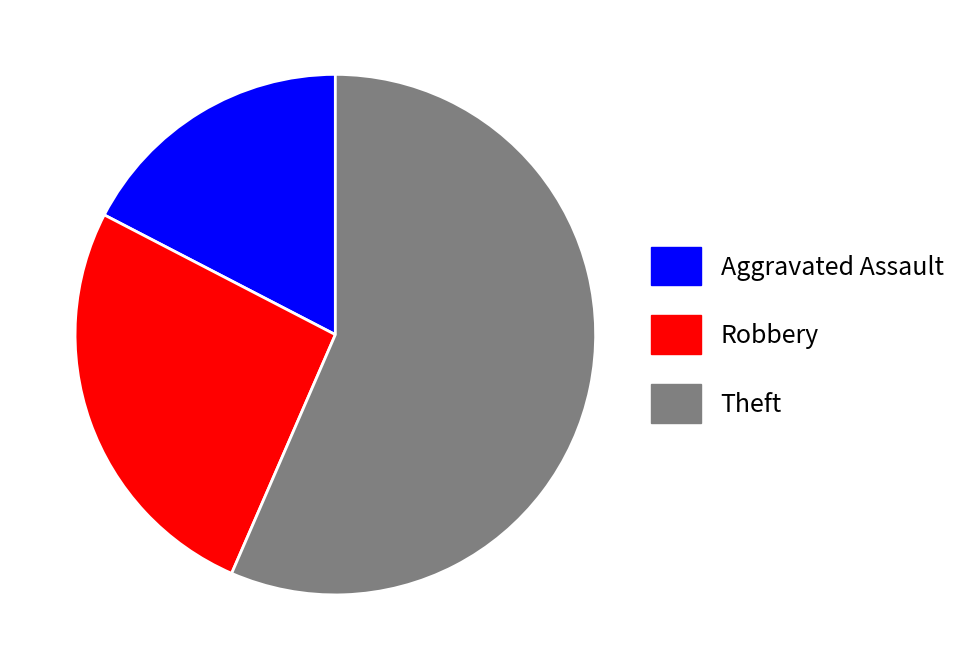

Rank the categories by value from lowest to highest.

Aggravated Assault, Robbery, Theft